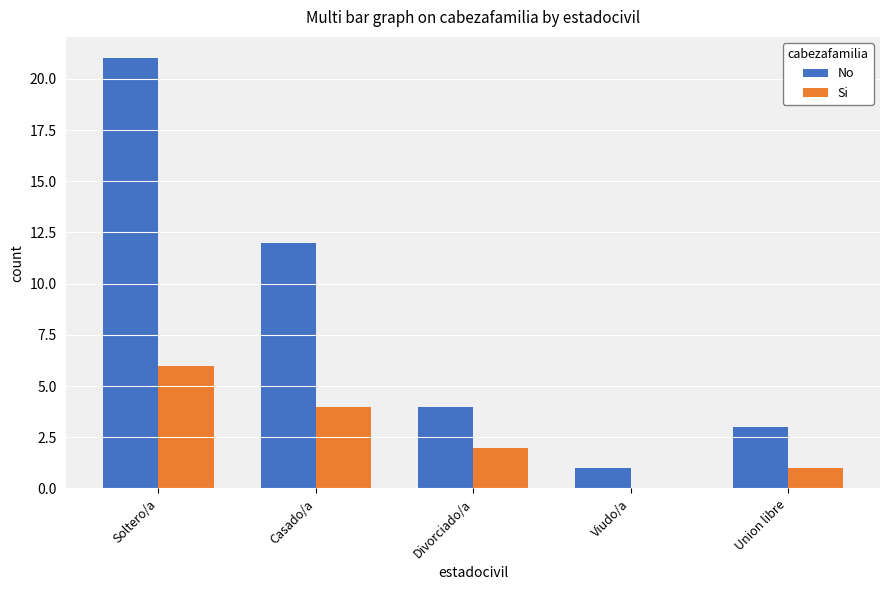

Between Soltero/a and Viudo/a, which series saw the biggest shift?

No